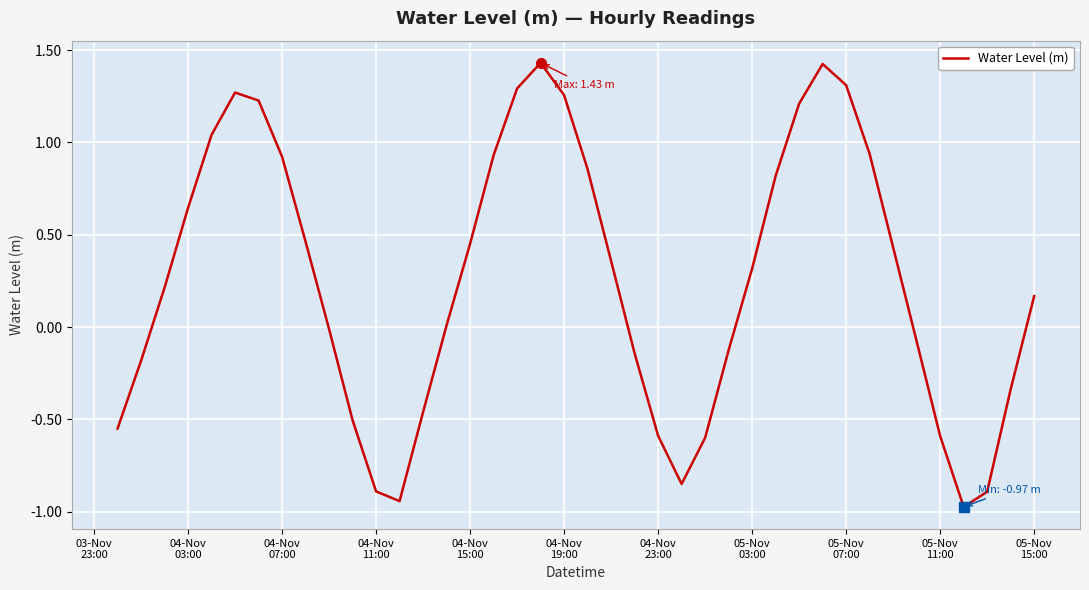

What is the minimum value shown in the chart?

-1.0